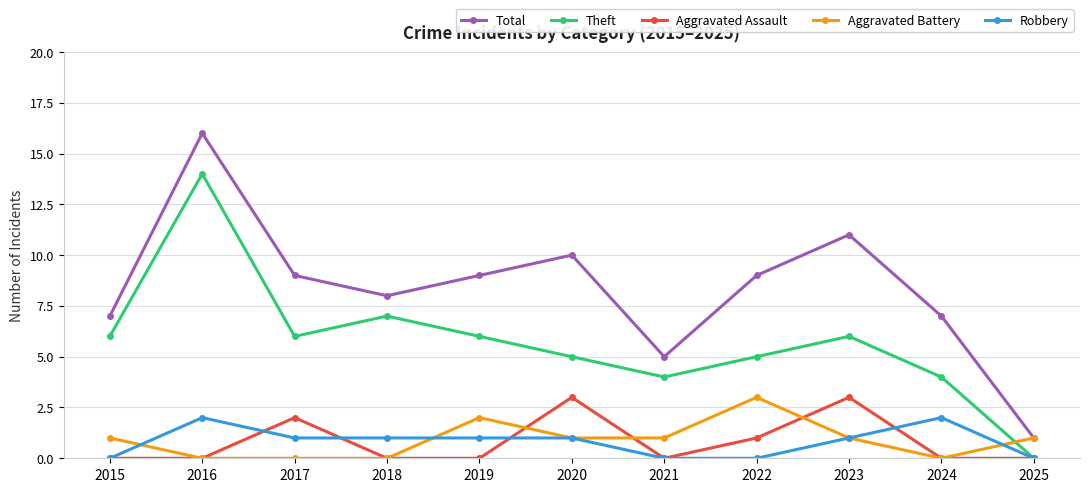

Between 2016 and 2024, which series saw the biggest shift?

Theft